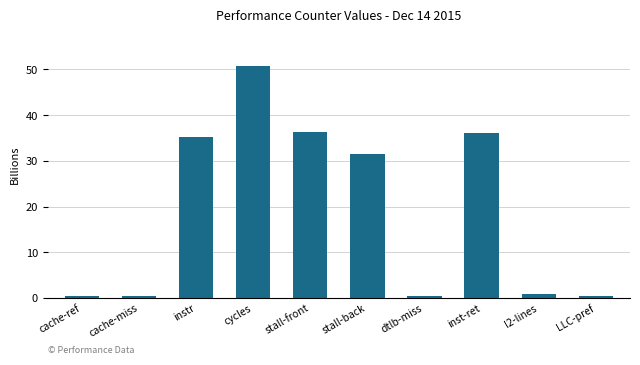

What is the value of the 8th bar from the left?

36.2